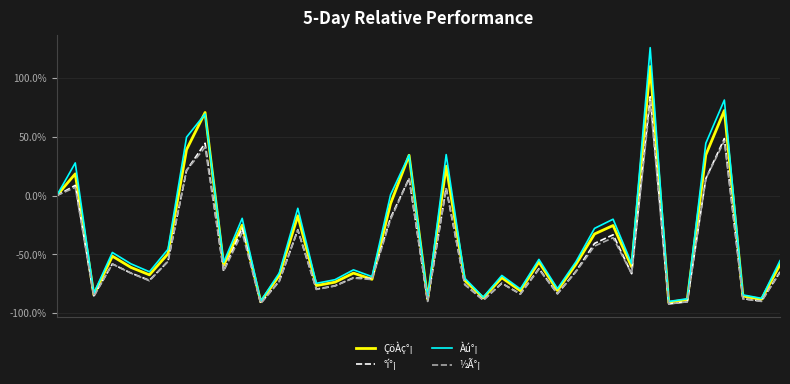

Which series has the largest range (max minus min)?

Àú°¡